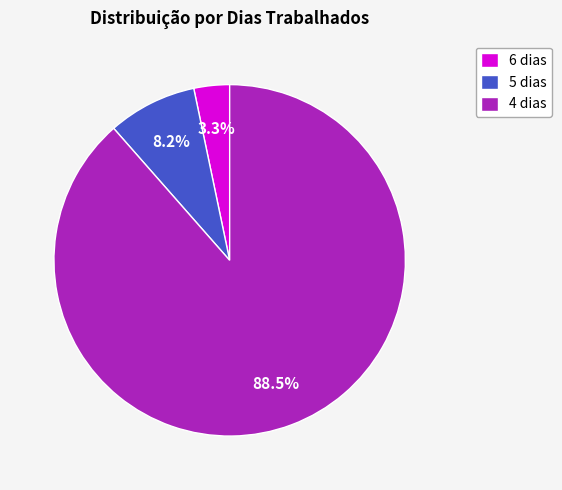

What percentage is the 5 dias slice, to the nearest percent?

8%